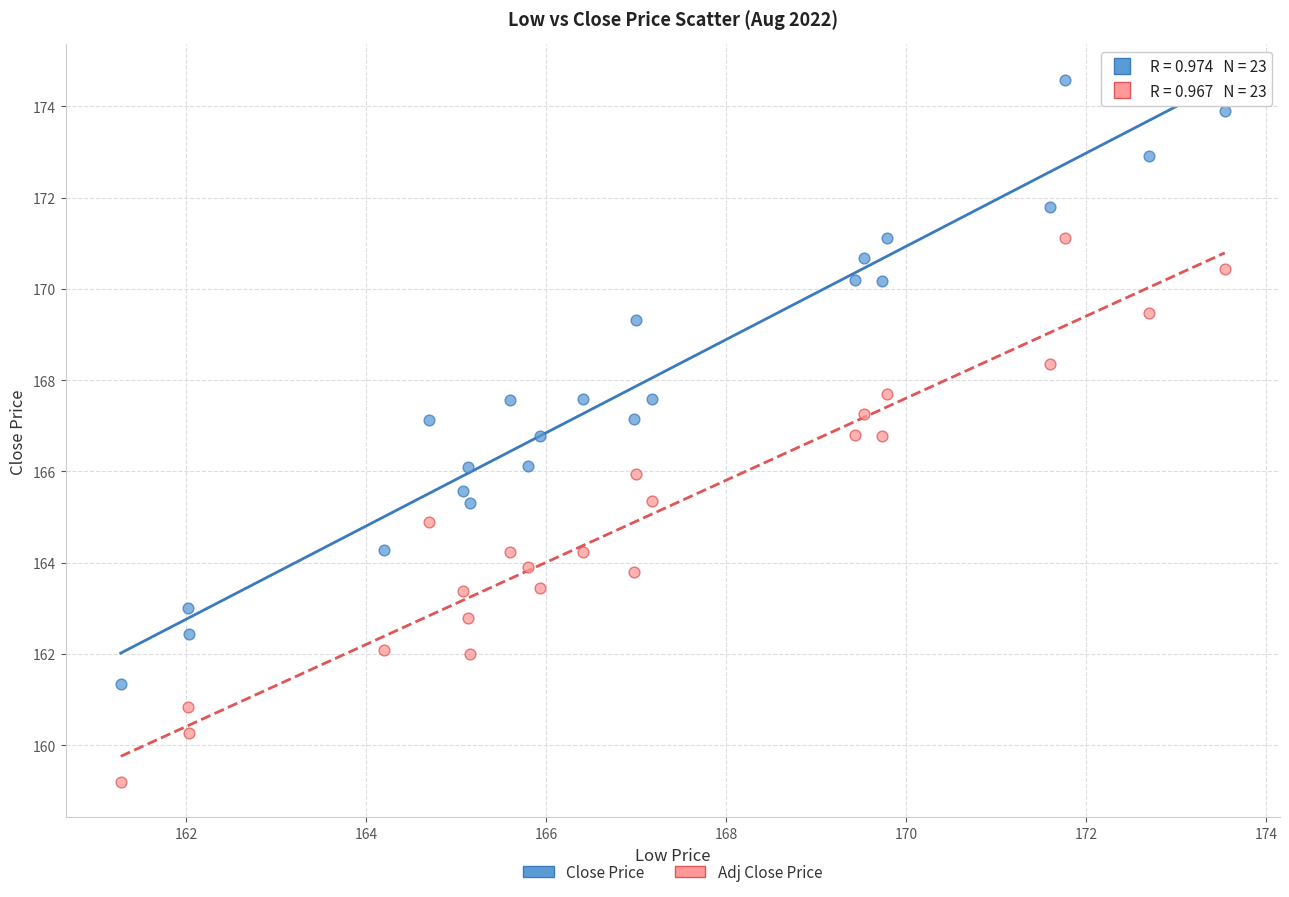

What are all the series names shown in the legend?

Close Price, Adj Close Price